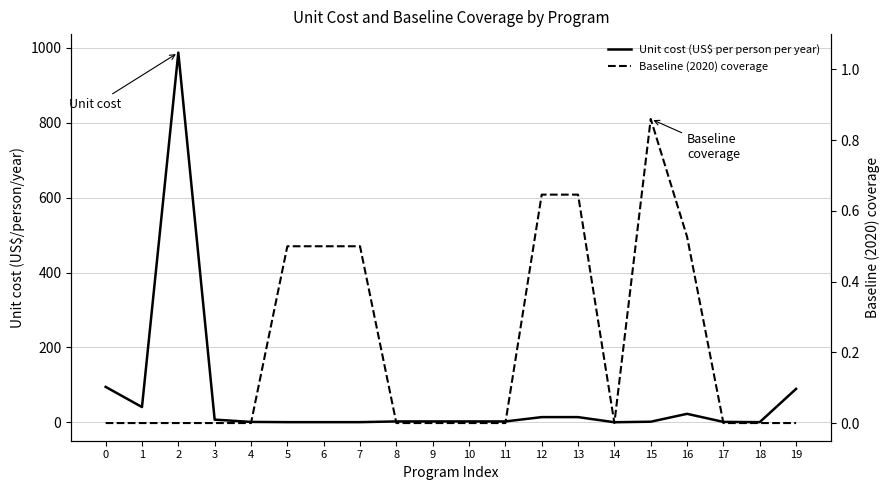

At which category is the sum across all series the highest?

2